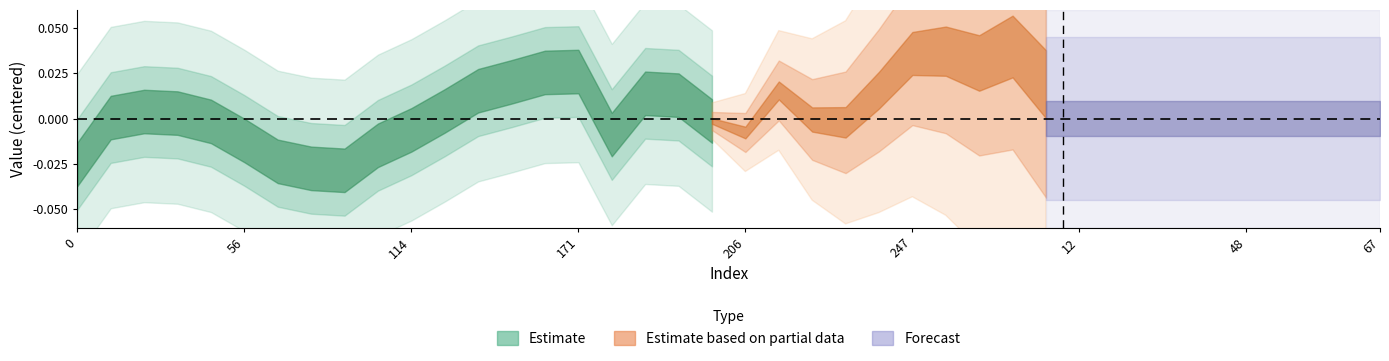

How many lines are shown in the chart?

2